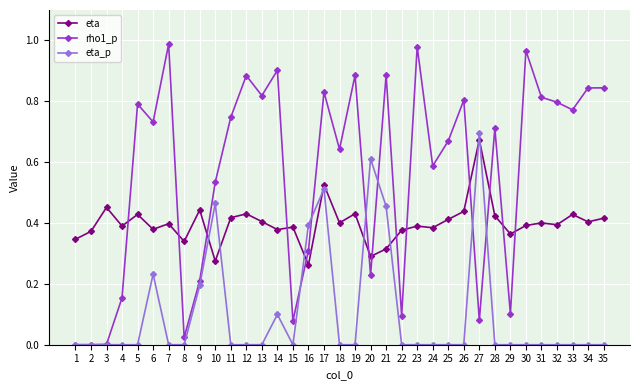

Which series has the largest range (max minus min)?

rho1_p